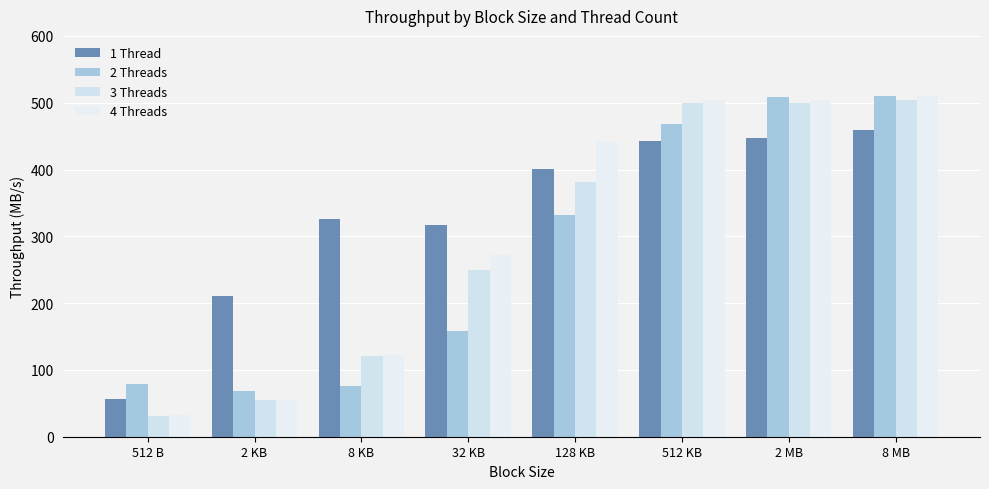

What is the difference between the highest and lowest values at 2 MB?

62.0